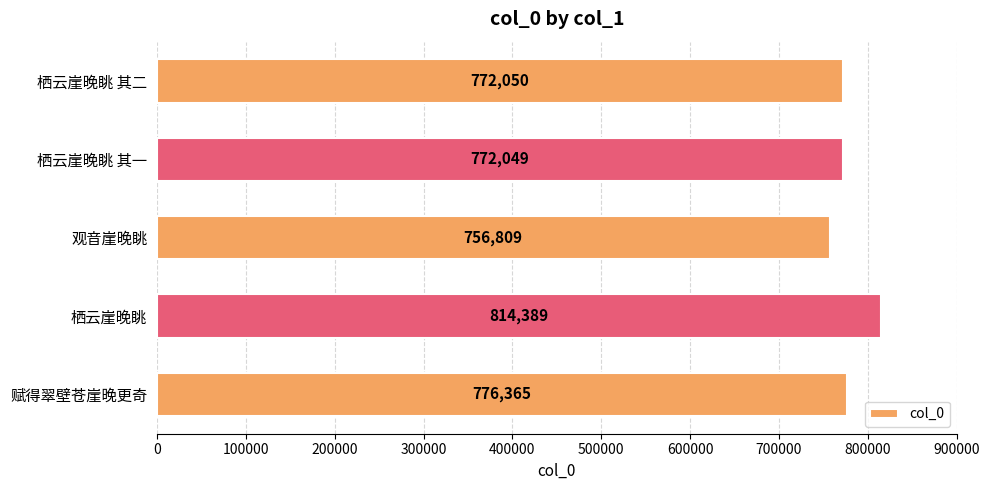

True or false: the data shows 772049 at 栖云崖晚眺 其一.

True